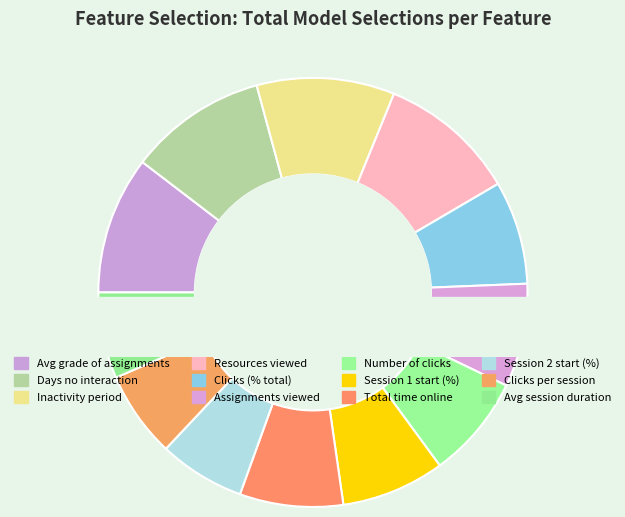

Approximately how many times larger is the value at Start of Session 1 (%) compared to Average grade of assignments?

0.8